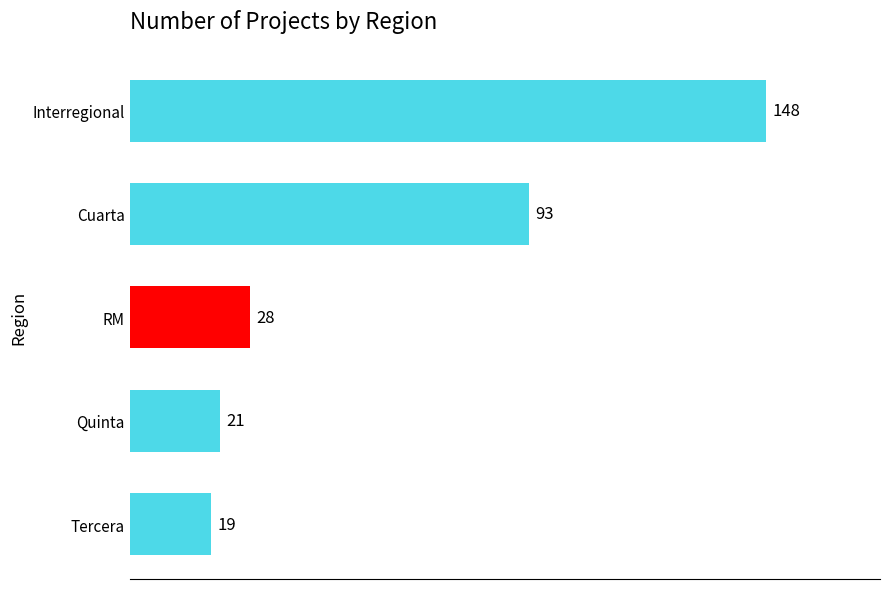

Where is the data nearest to the value 83?

Cuarta